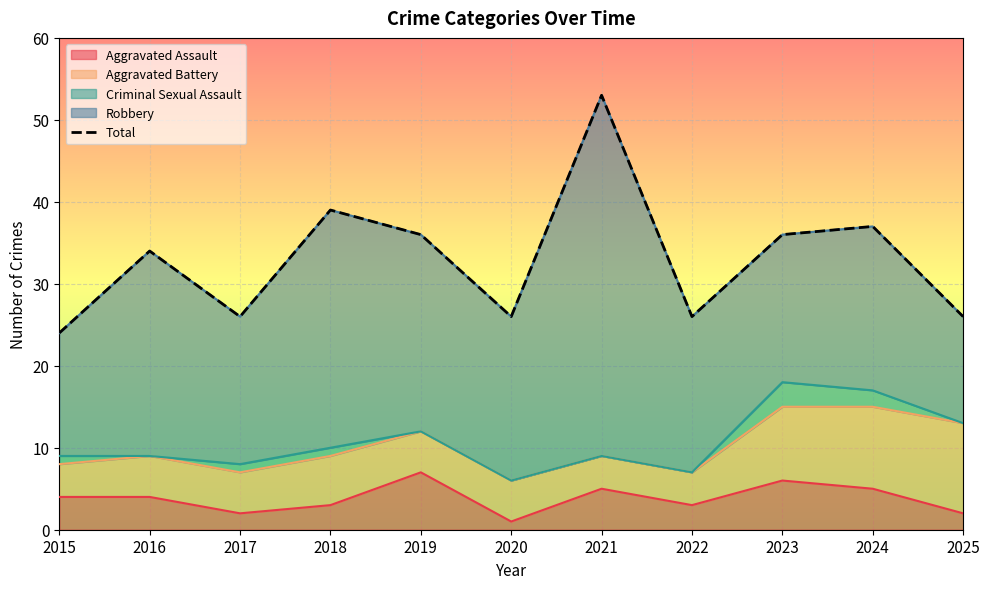

Where does the data first go above 34?

2018